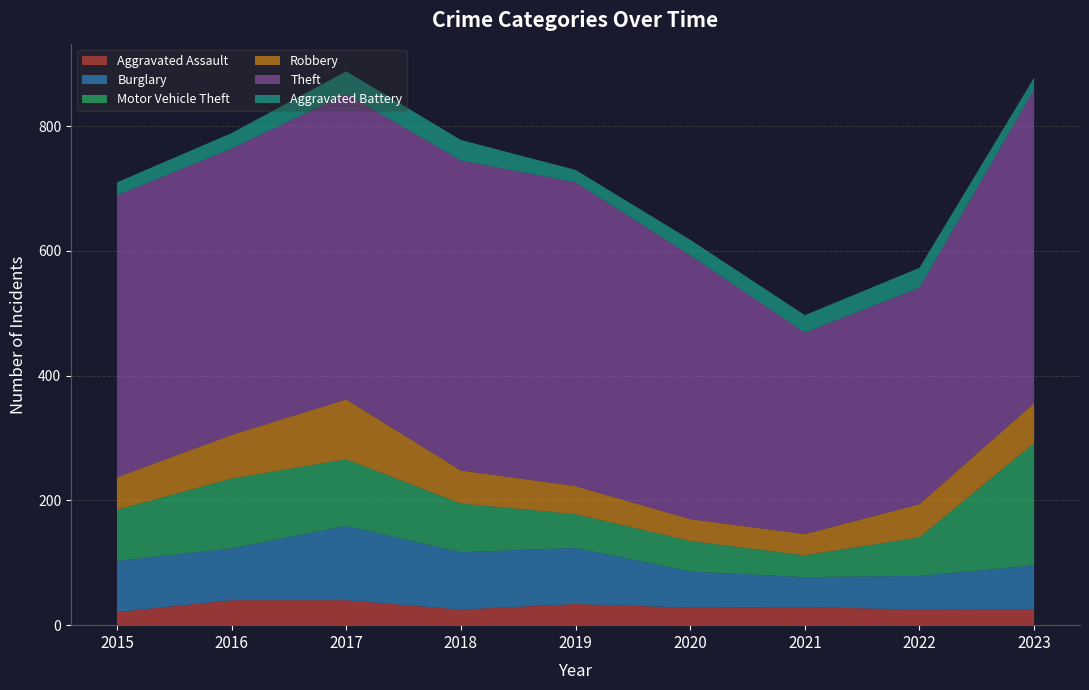

Reading left to right, list all the values displayed in this chart.

Aggravated Assault: 2015=21	2016=40	2017=40	2018=25	2019=34	2020=28	2021=29	2022=25	2023=26
Burglary: 2015=82	2016=83	2017=119	2018=92	2019=90	2020=58	2021=48	2022=54	2023=70
Motor Vehicle Theft: 2015=82	2016=112	2017=107	2018=78	2019=54	2020=49	2021=35	2022=62	2023=196
Robbery: 2015=52	2016=70	2017=96	2018=53	2019=45	2020=35	2021=34	2022=53	2023=64
Theft: 2015=452	2016=459	2017=490	2018=497	2019=487	2020=423	2021=323	2022=347	2023=503
Aggravated Battery: 2015=21	2016=25	2017=36	2018=33	2019=20	2020=25	2021=28	2022=32	2023=19